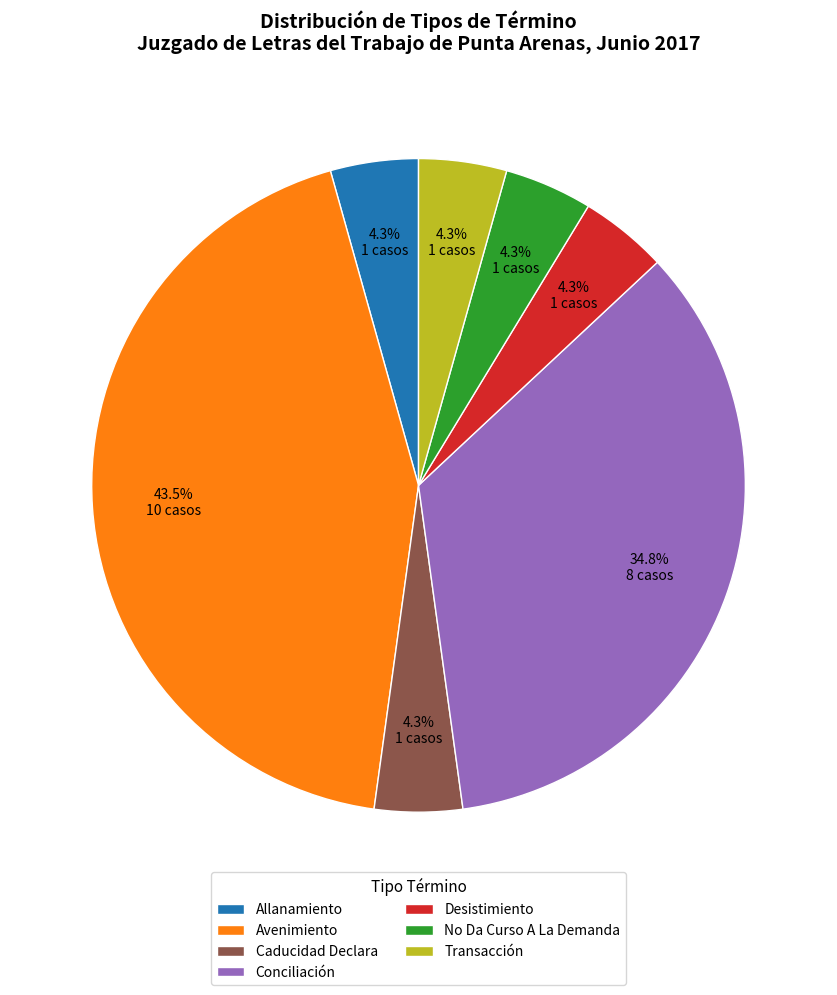

Which slice is the largest?

Avenimiento